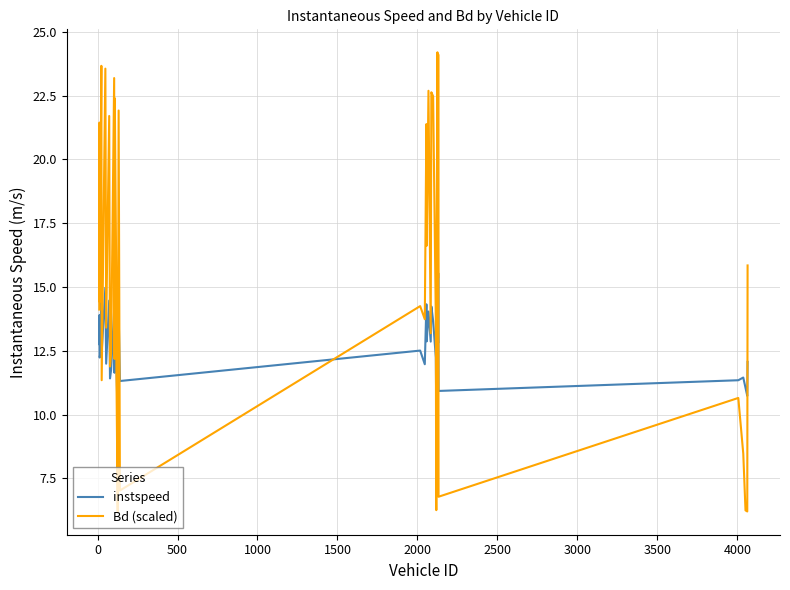

What is the maximum value for instspeed?

15.5